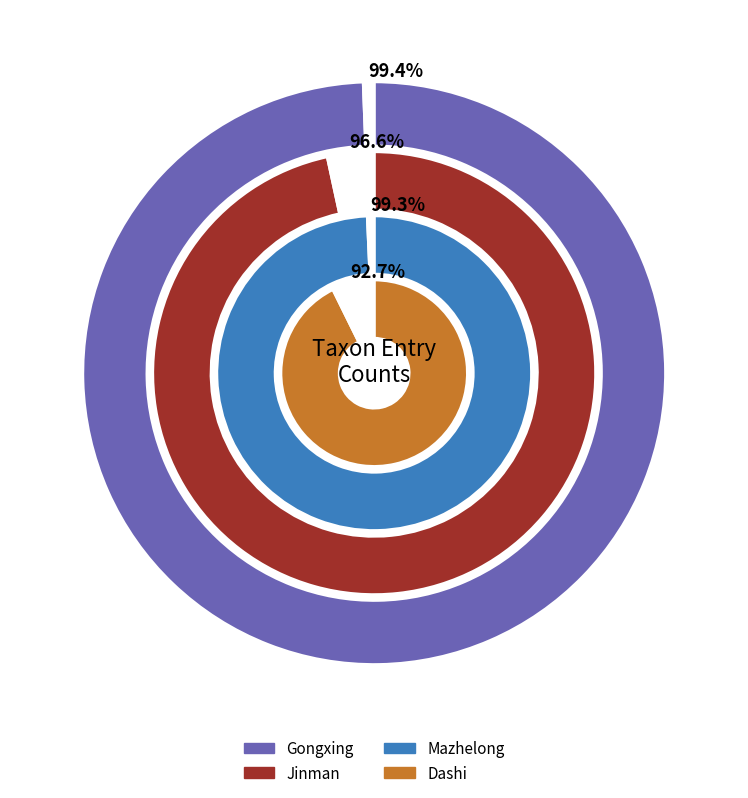

Which has a higher value, Dashi or Mazhelong?

Mazhelong